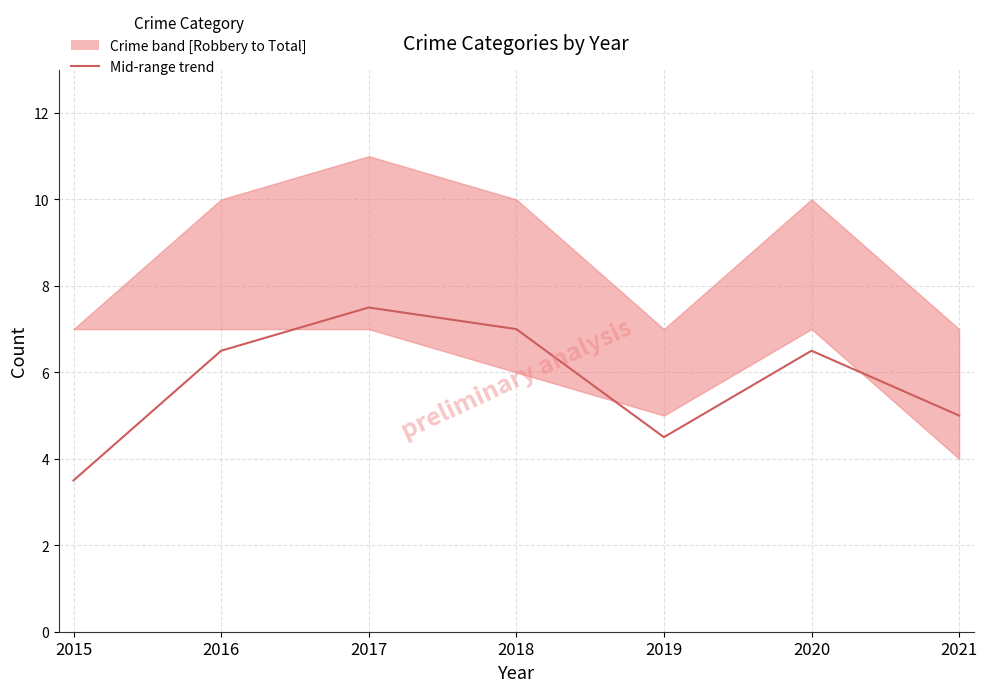

What is the average value?

5.8